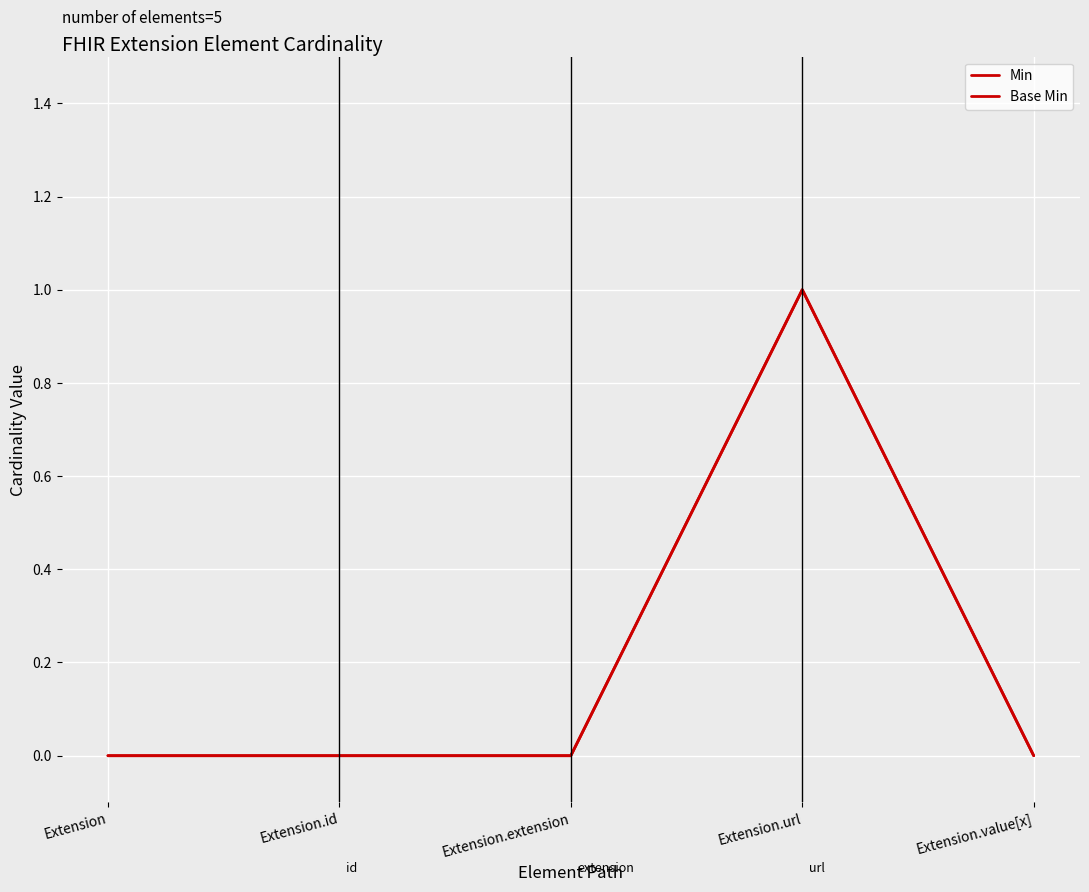

What is the maximum value shown in the chart?

1